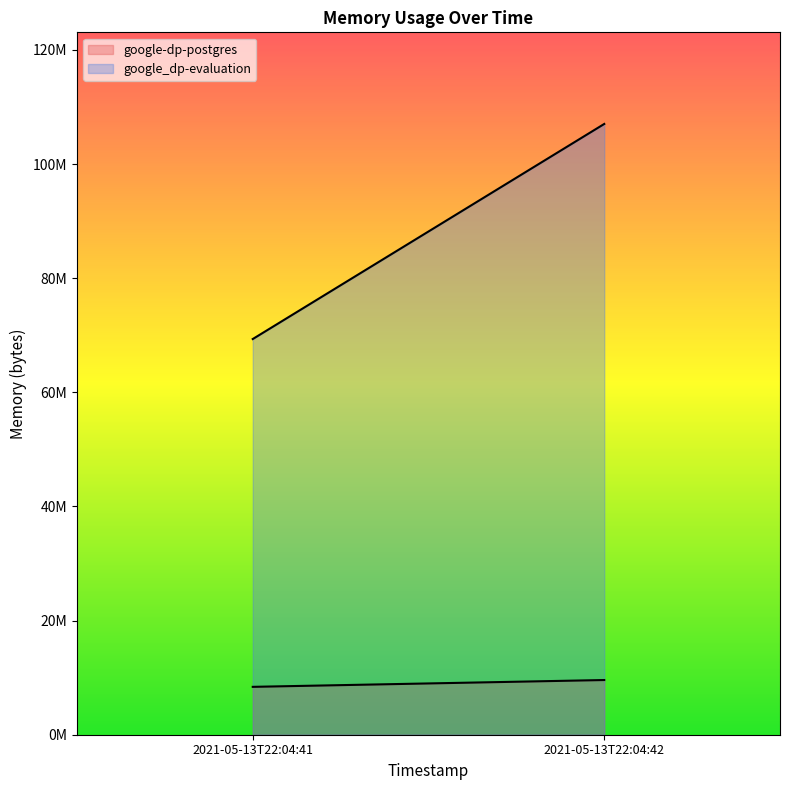

What is the difference between the maximum and minimum values in the google_dp-evaluation series?

37687296